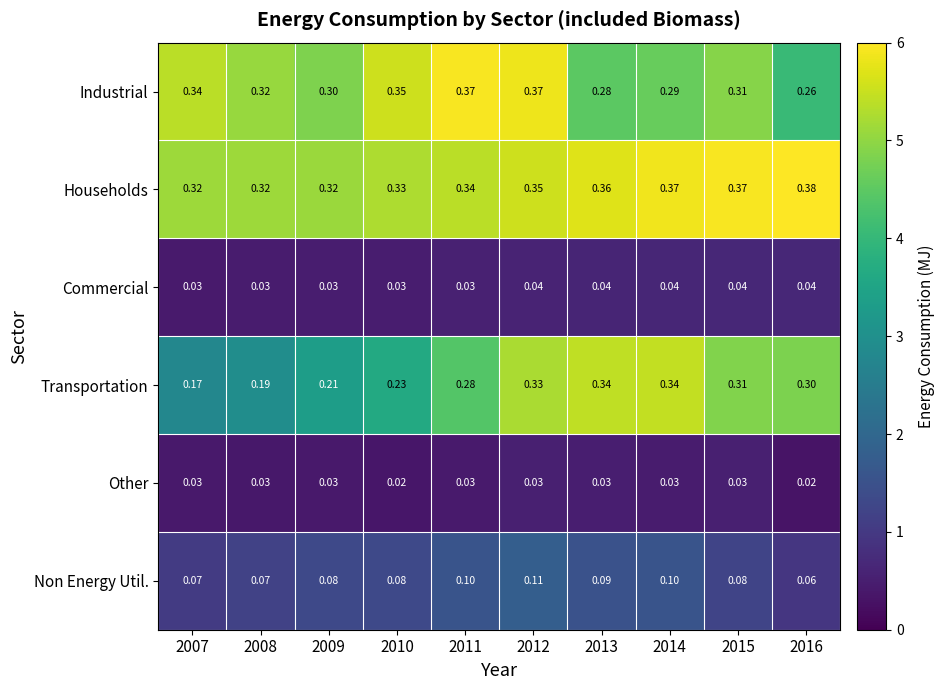

Which series has the widest spread of values?

Transportation